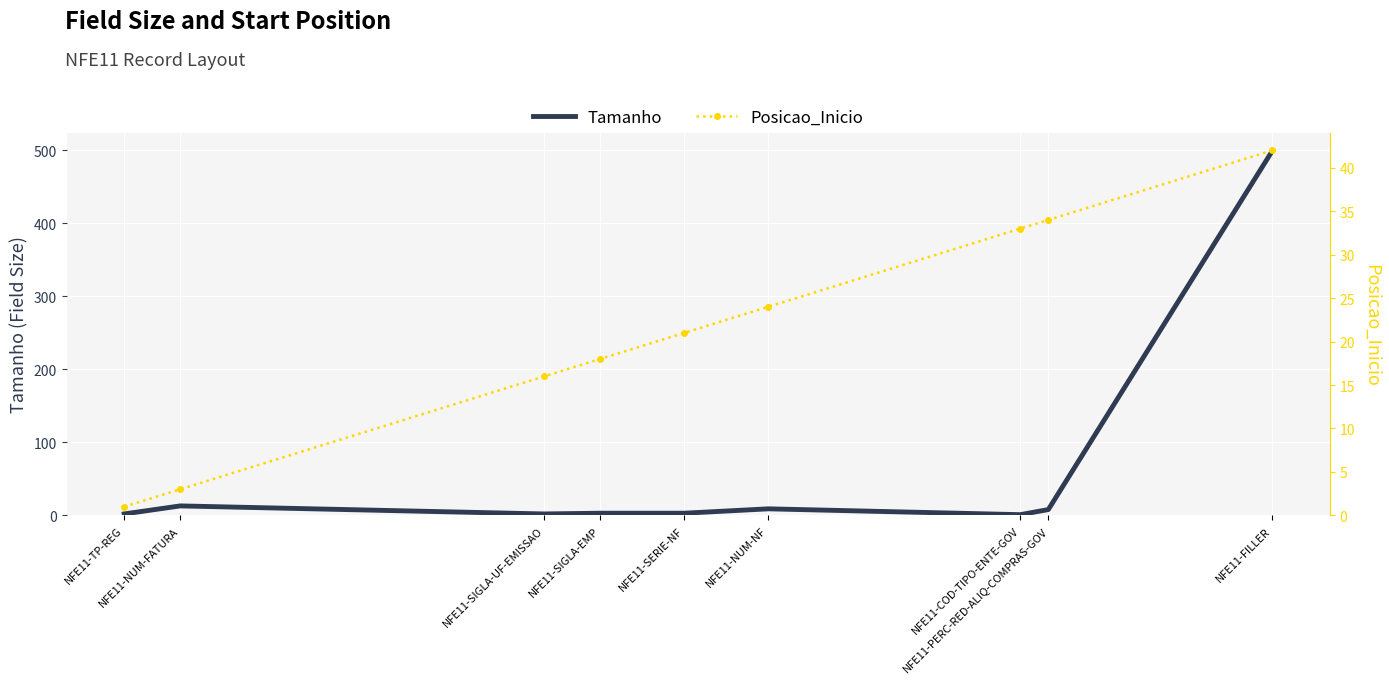

How many data points in Posicao_Inicio are above 21?

4